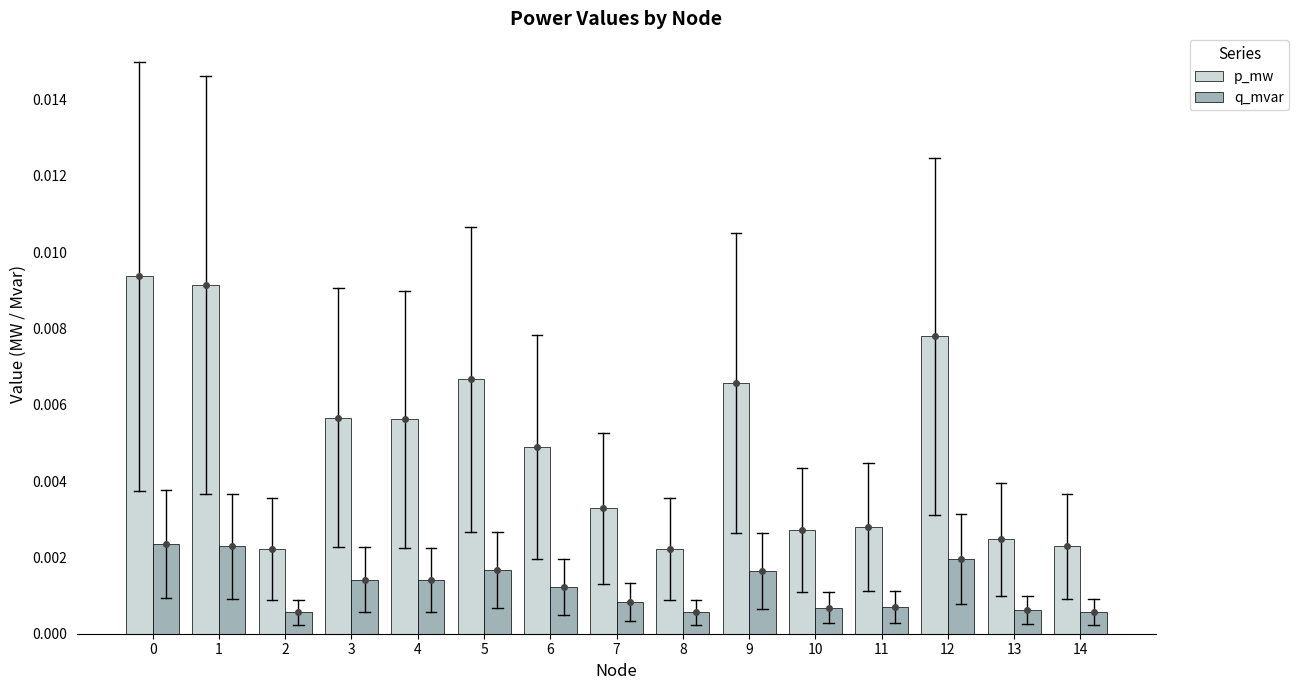

Rank the series by their average value, from lowest to highest.

q_mvar, p_mw